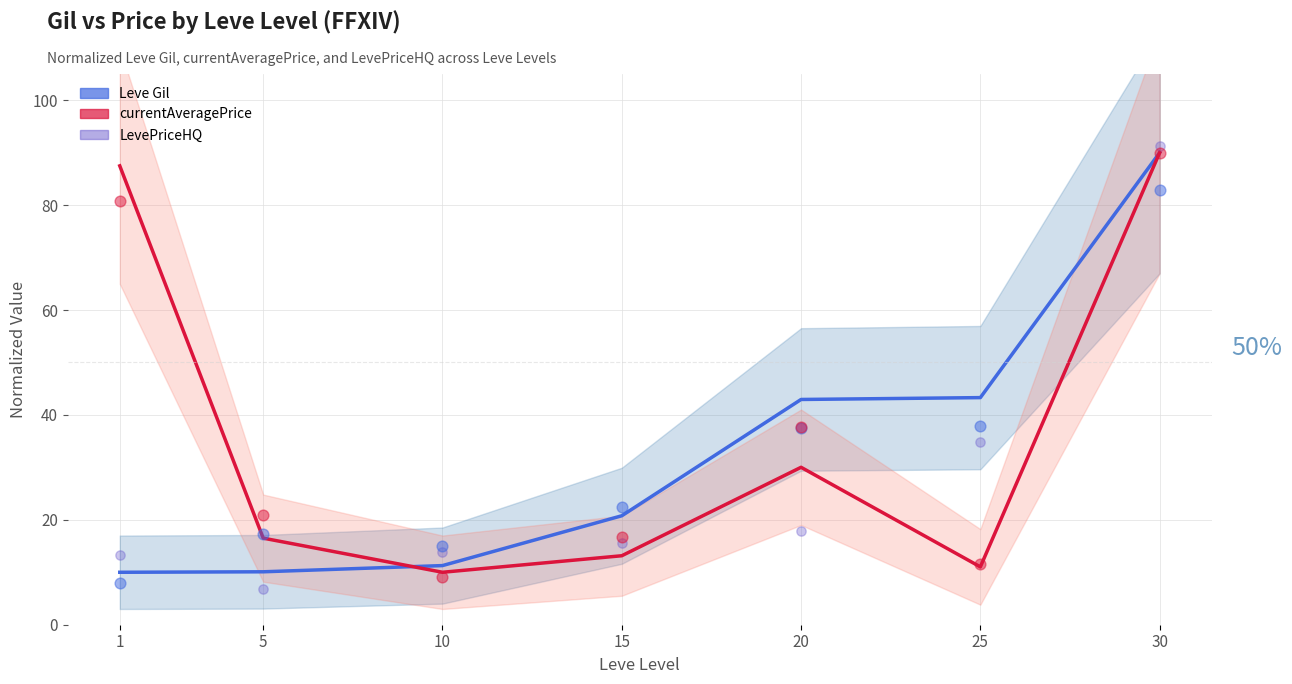

Which series has the largest total across all categories?

currentAveragePrice